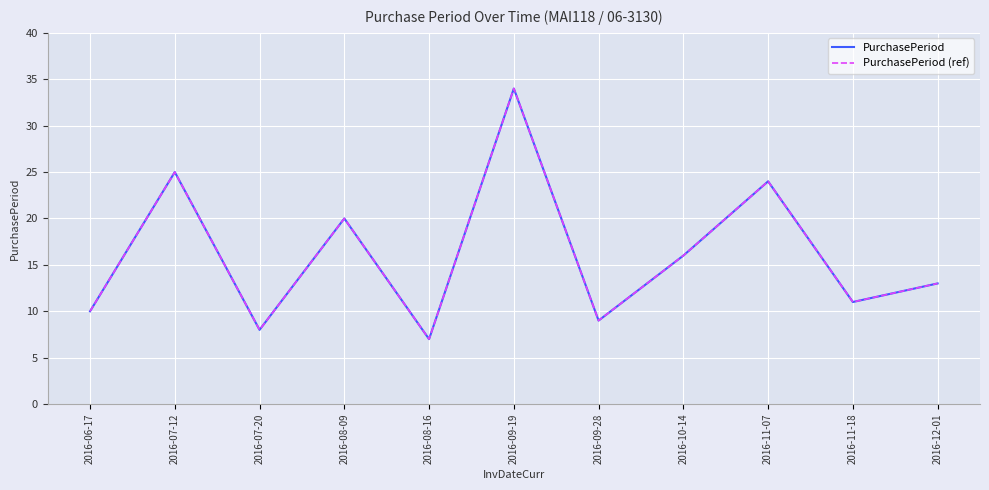

Does the chart have visible grid lines?

Yes